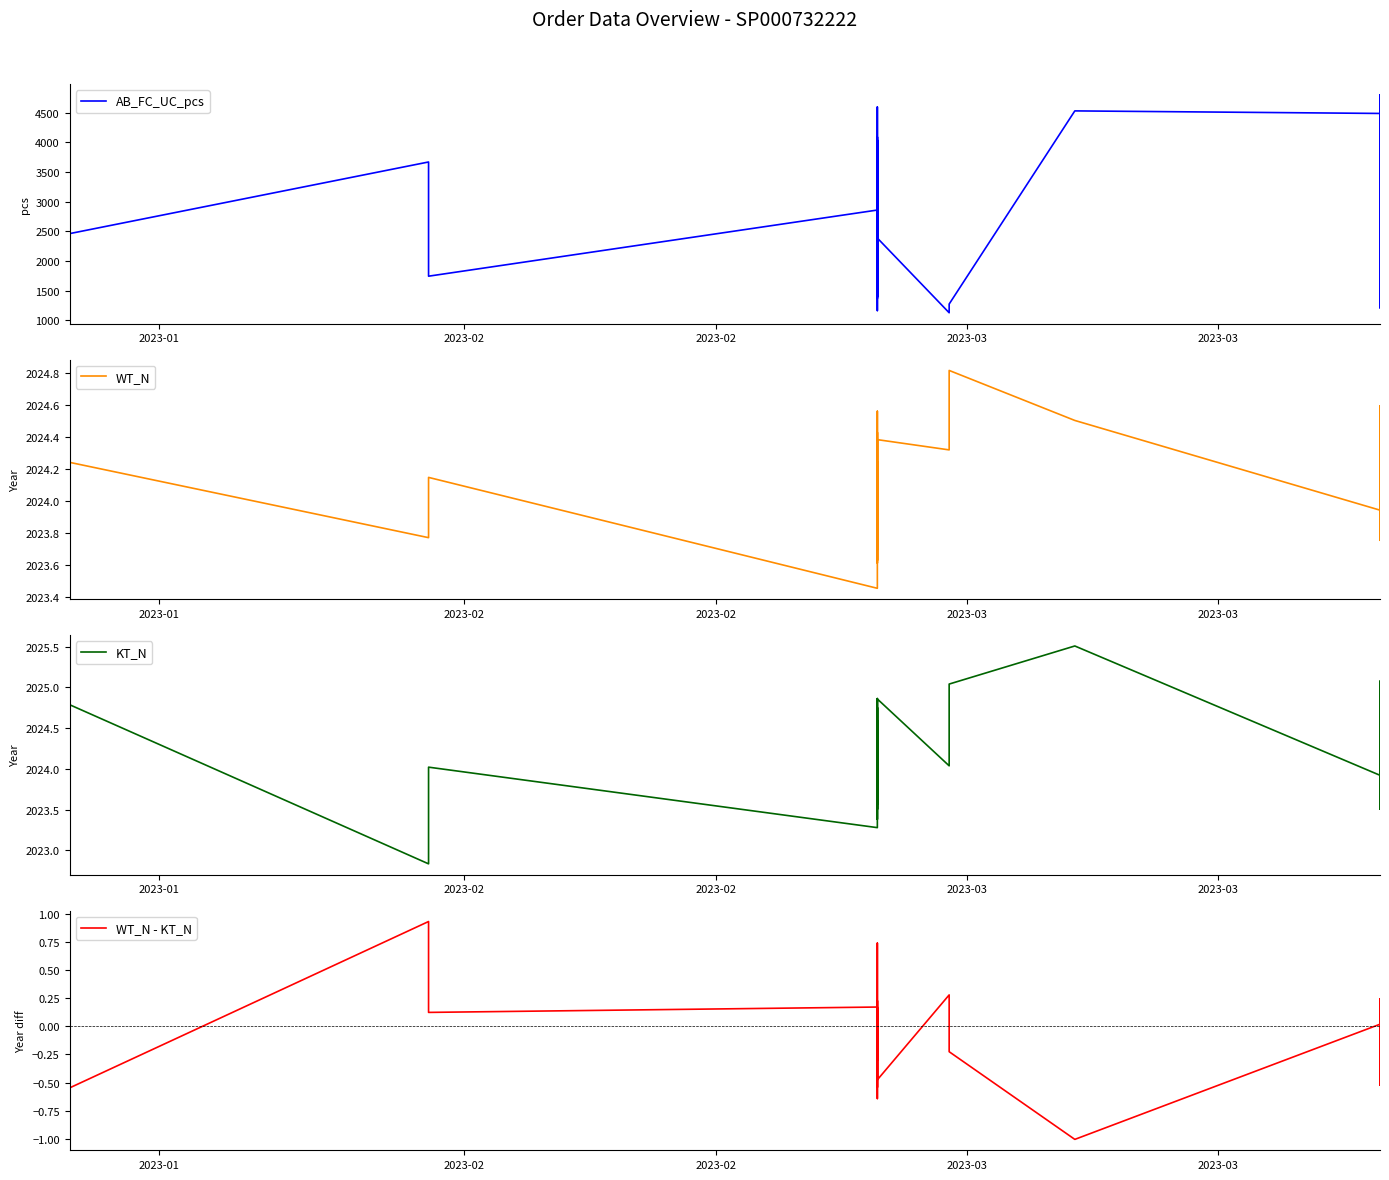

How many data points in AB_FC_UC_pcs are less than 2461?

20